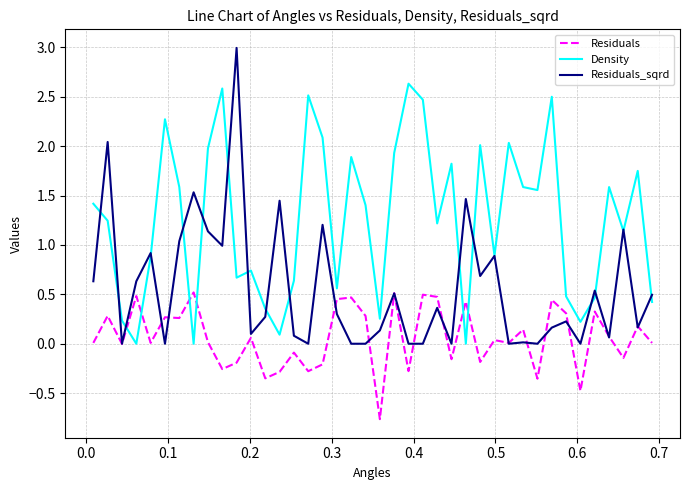

List the series in order of their overall mean, highest first.

Density, Residuals_sqrd, Residuals